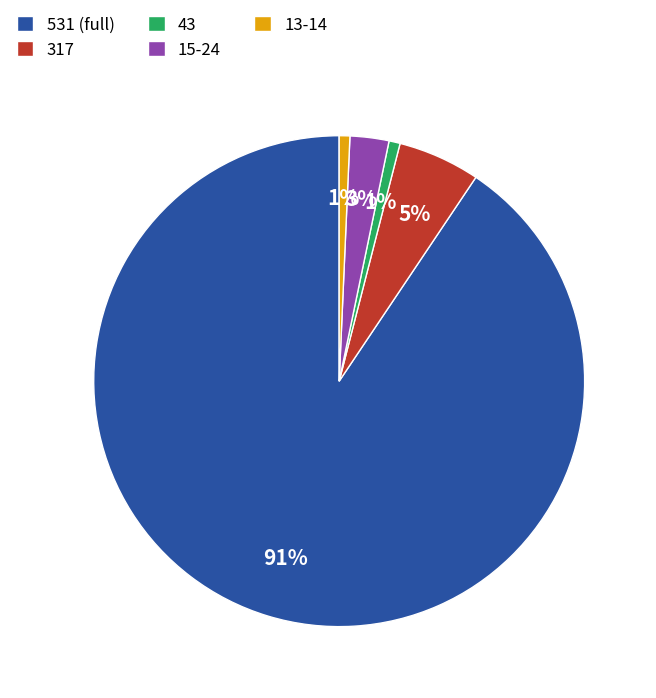

Count the number of slices in the pie.

5